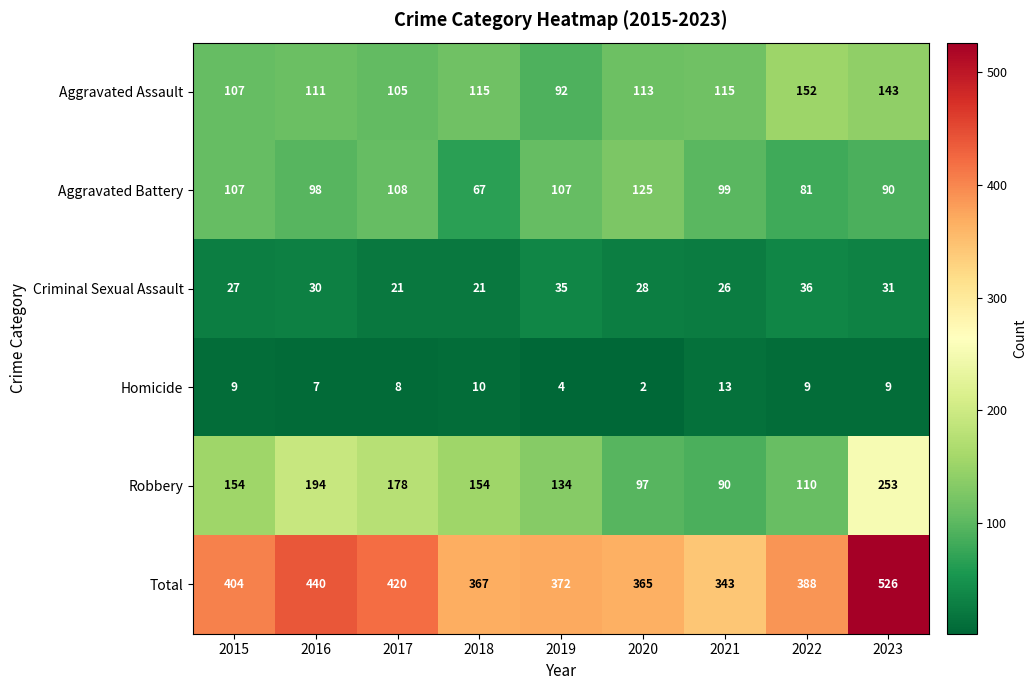

What is the difference between the Total values at 2015 and 2023?

122